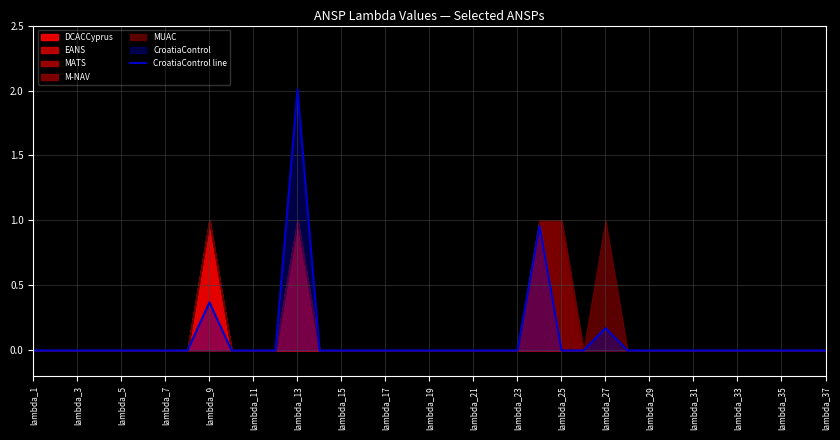

The CroatiaControl line series shows 2.6 at lambda_13. True or false?

False